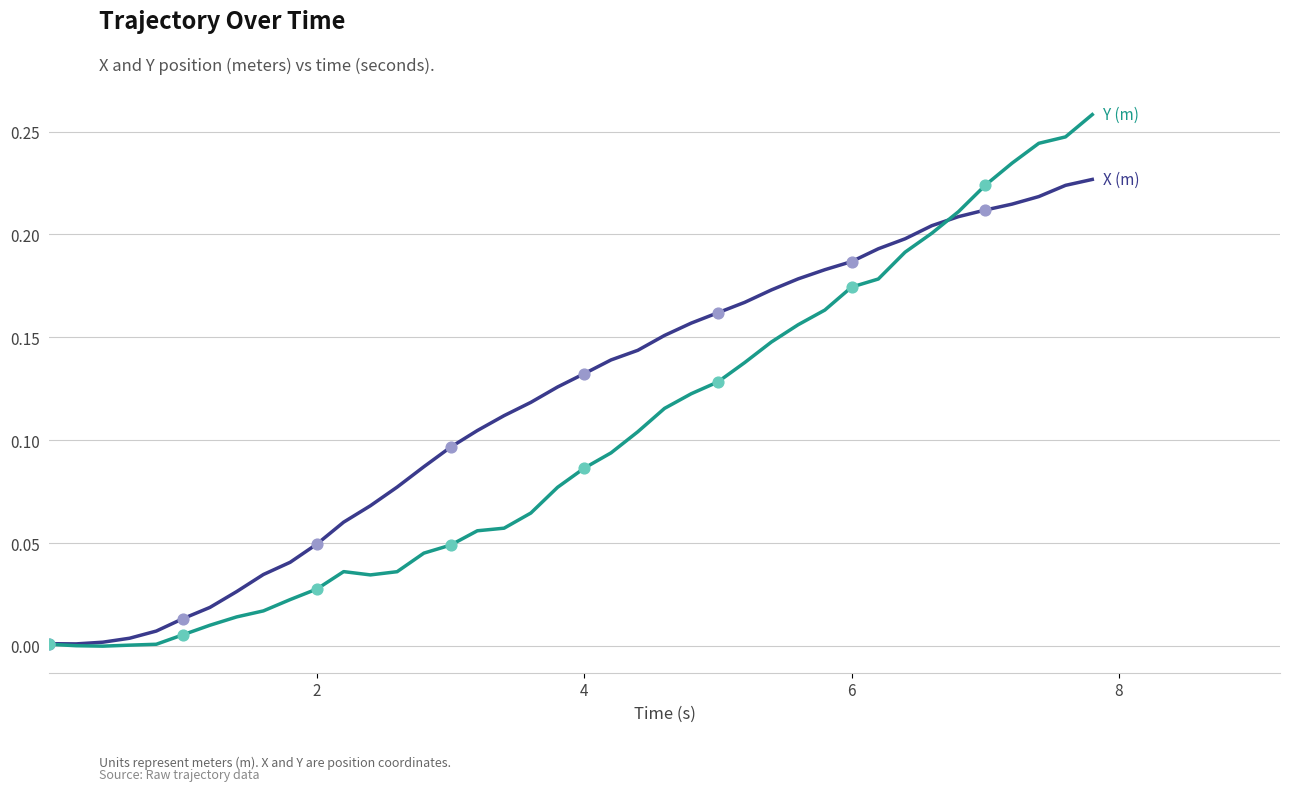

How many lines are shown in the chart?

2